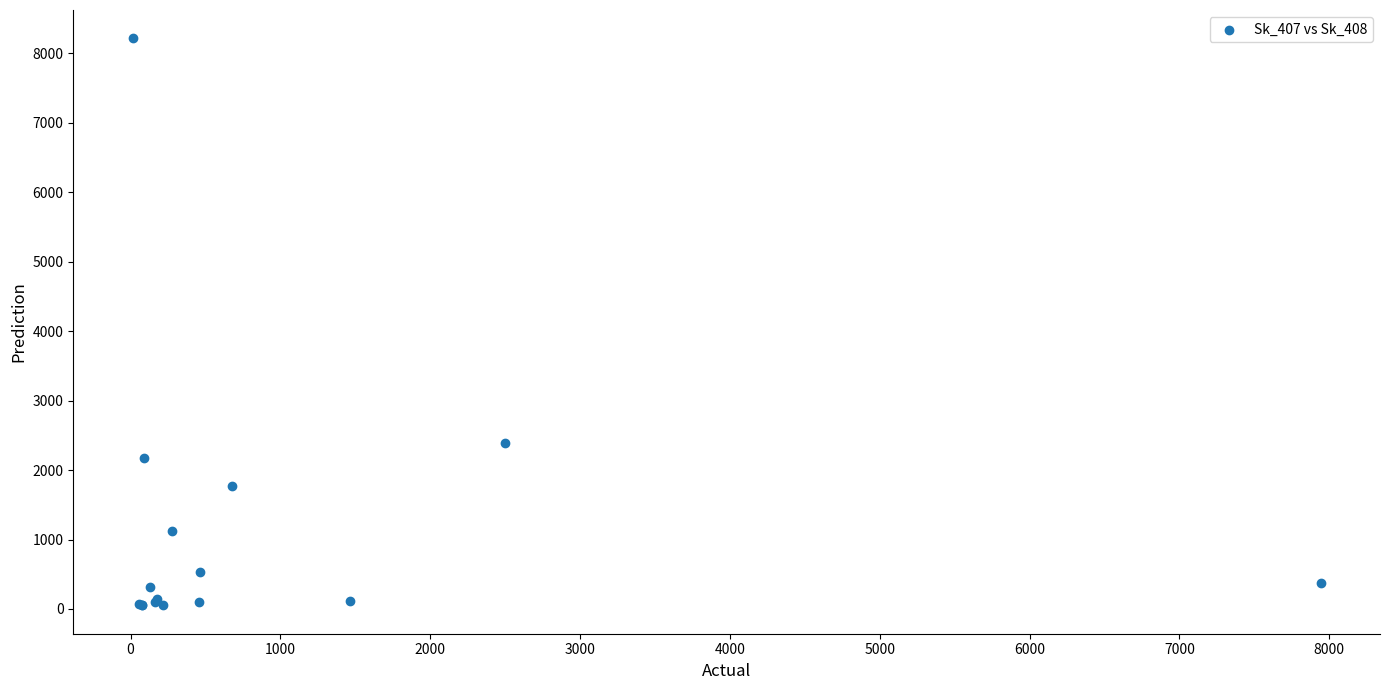

What Y value in the scatter plot is closest to 4134?

2391